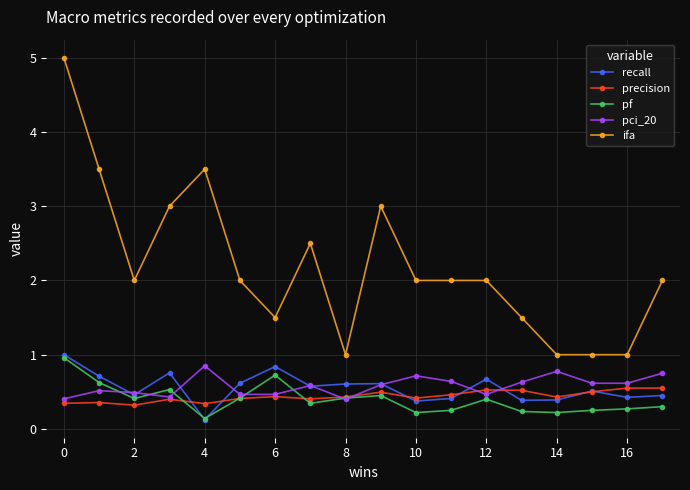

Which series has the largest total across all categories?

ifa